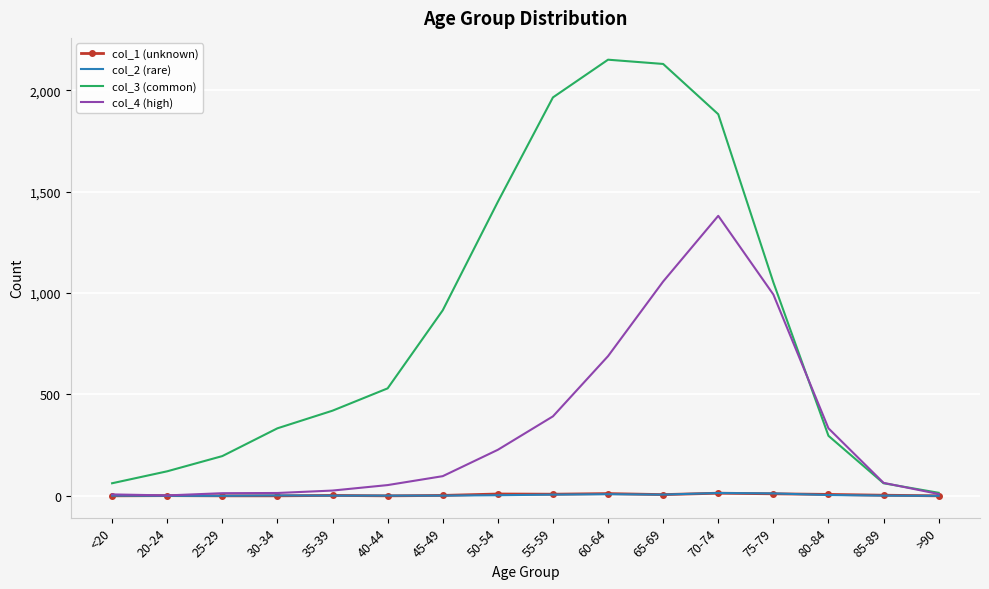

Is it true that col_1 (unknown) equals 7 at 80-84?

True